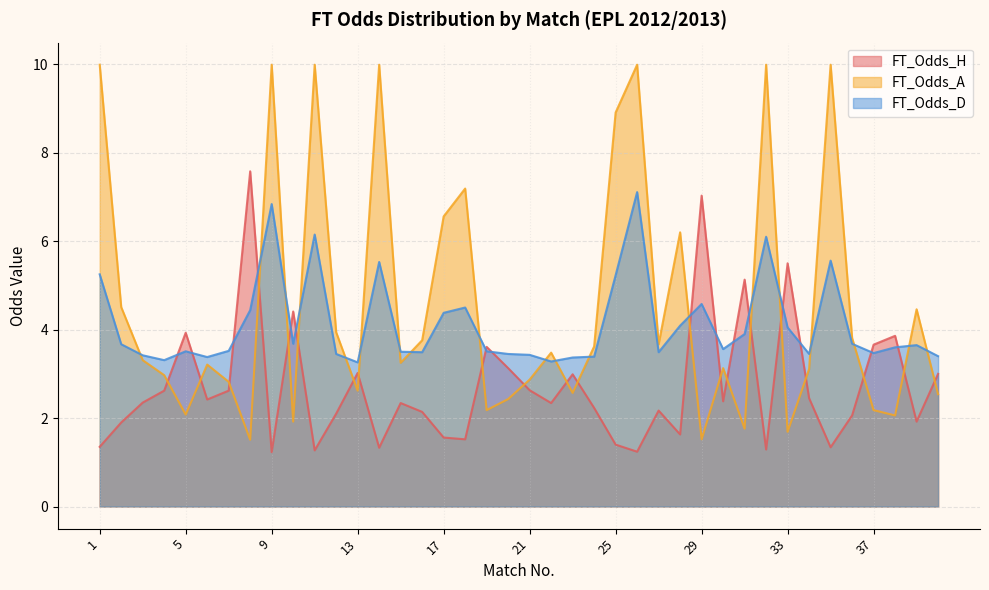

Rank the series at 40 from lowest to highest value.

FT_Odds_A, FT_Odds_H, FT_Odds_D